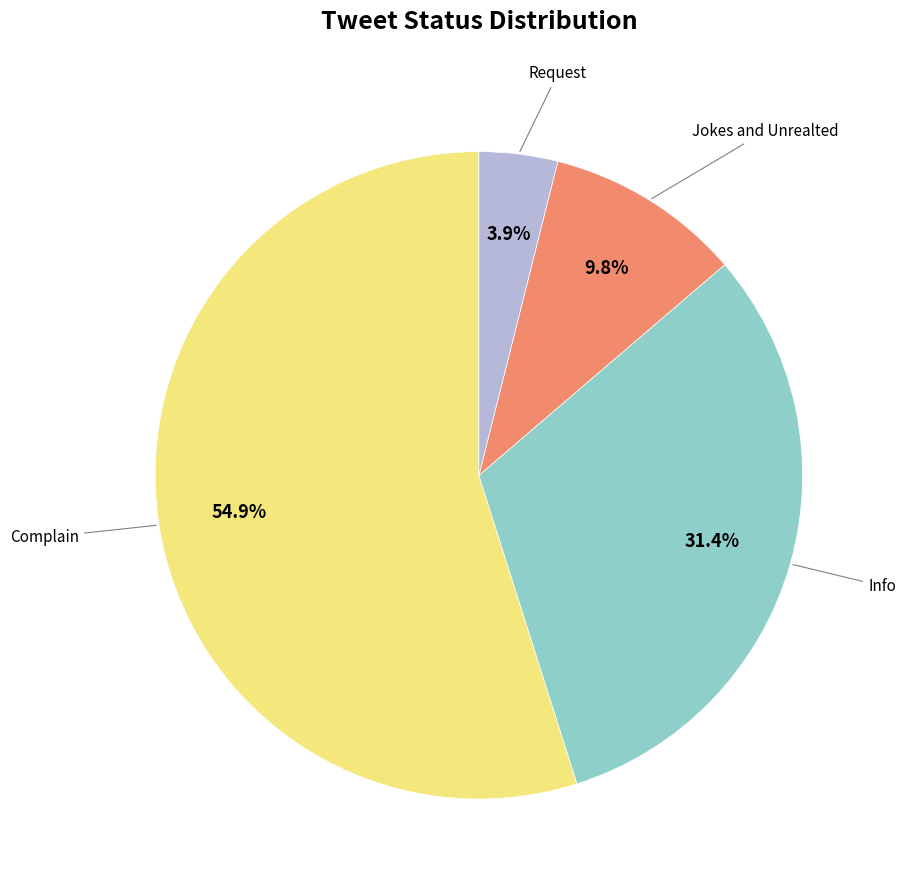

Is there any slice that represents more than half of the pie?

Yes